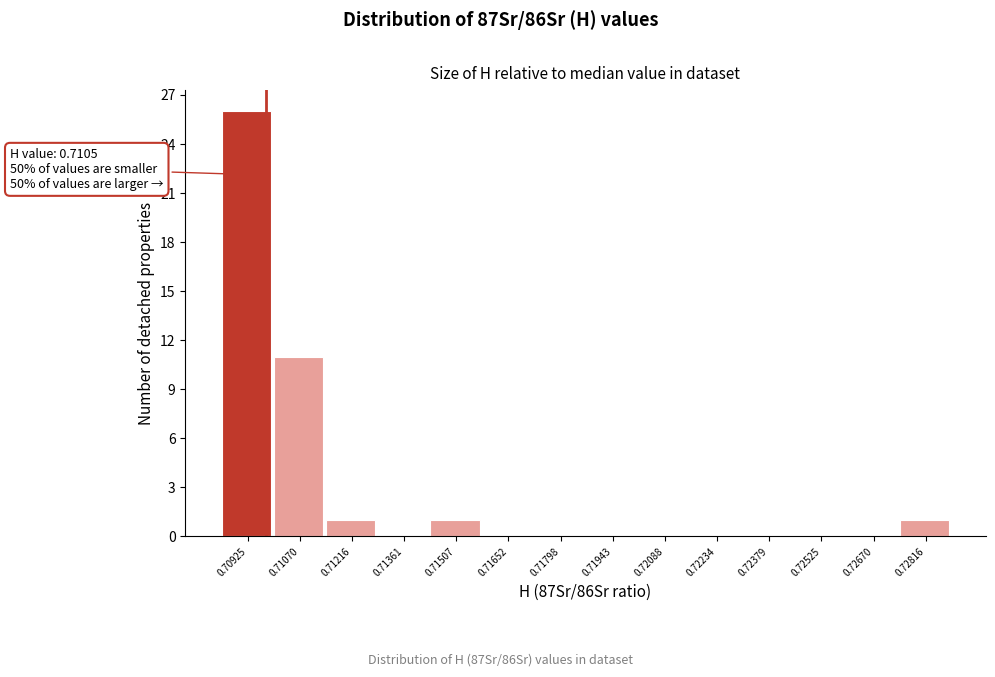

Reading left to right, extract all data points from this chart.

0.70925=26	0.71070=11	0.71216=1	0.71361=0	0.71507=1	0.71652=0	0.71798=0	0.71943=0	0.72088=0	0.72234=0	0.72379=0	0.72525=0	0.72670=0	0.72816=1